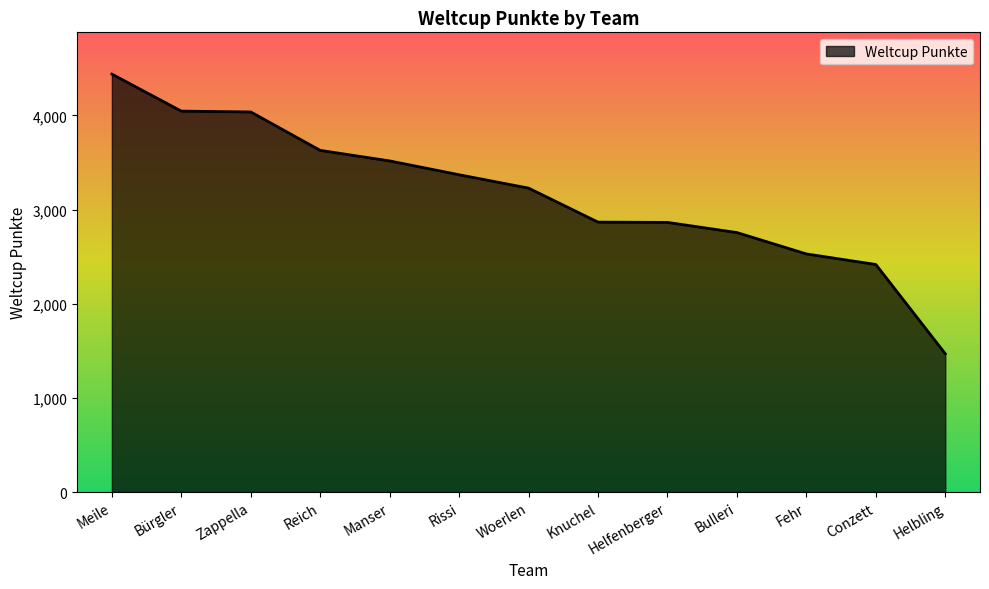

How many values are below 3228?

6